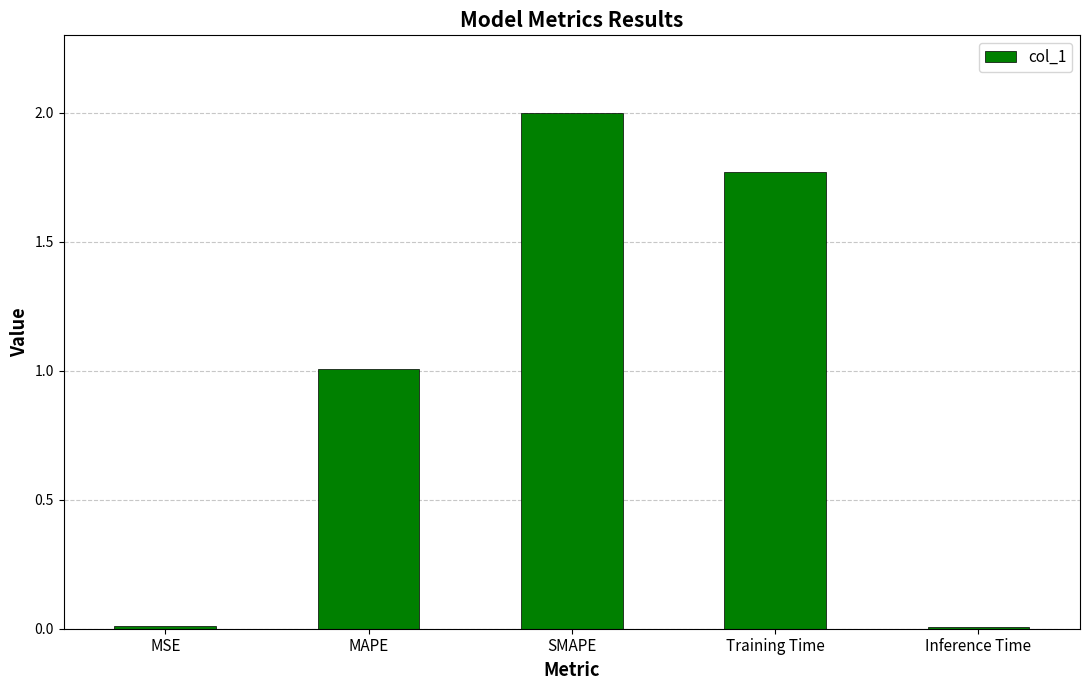

Between MAPE and Training Time, which is larger?

Training Time